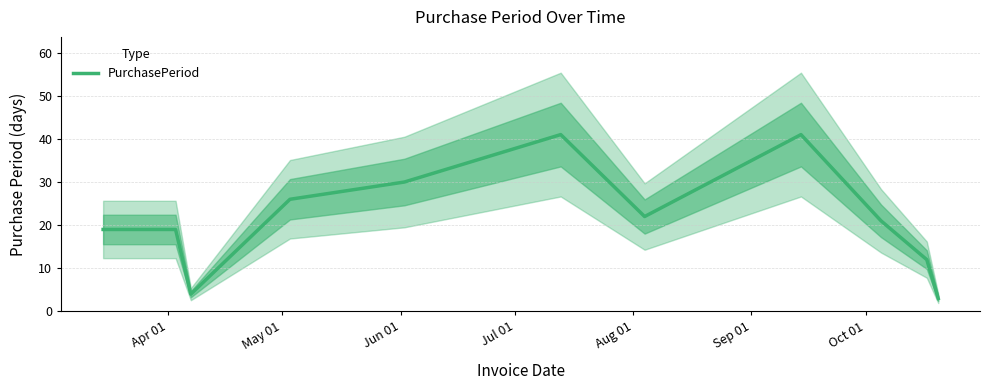

What is the difference between the maximum and second lowest values?

37